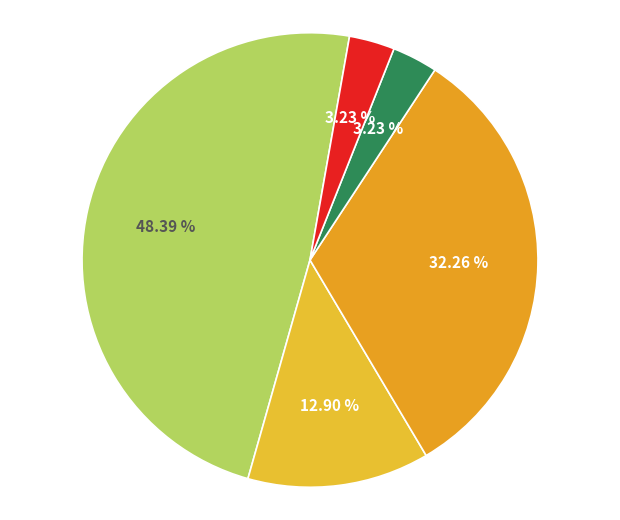

To the nearest percent, what is the average slice percentage?

20%